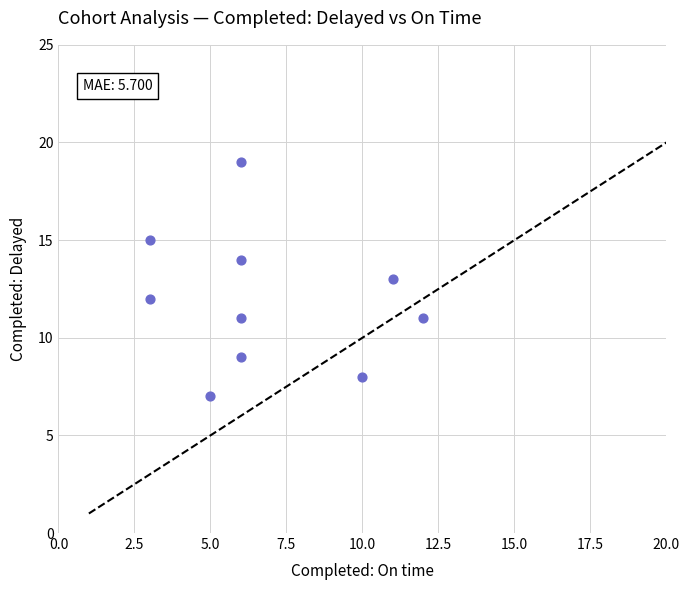

What is the range of X values (max minus min)?

9